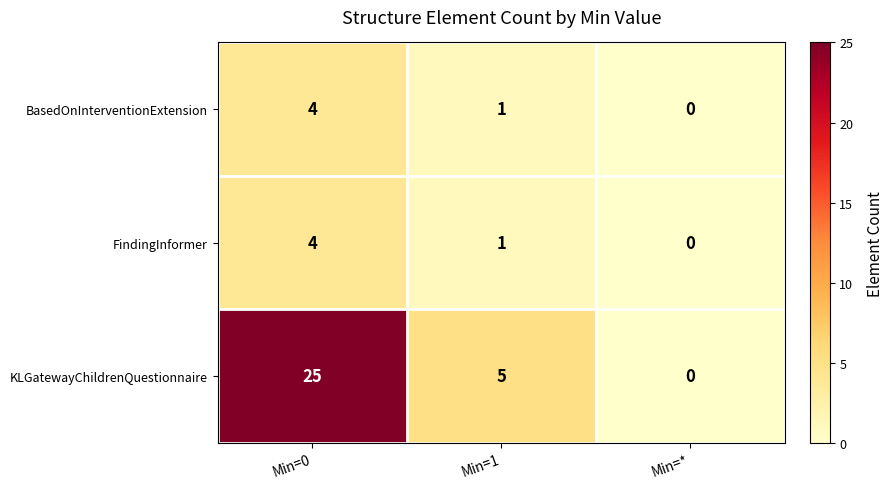

At how many categories does at least one series exceed 1?

2